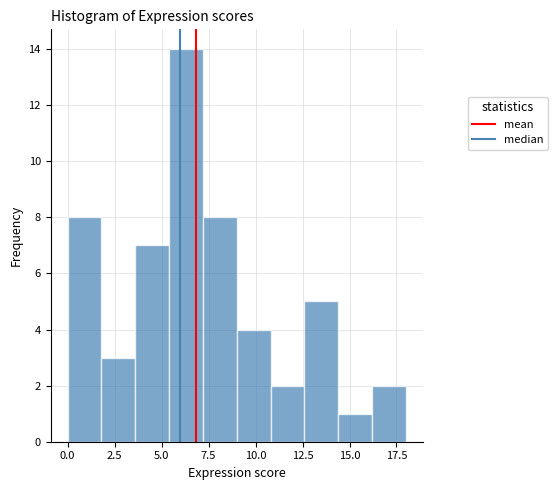

Read against the x-axis, roughly where is the centre of the tallest bar?

6.5